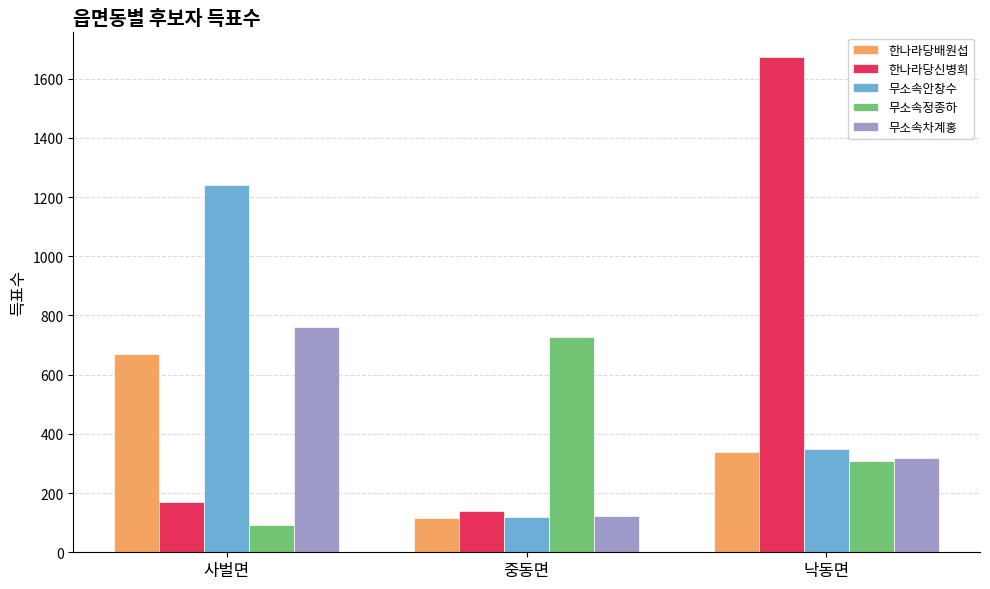

What is the spread (max minus min) of values at 사벌면?

1147